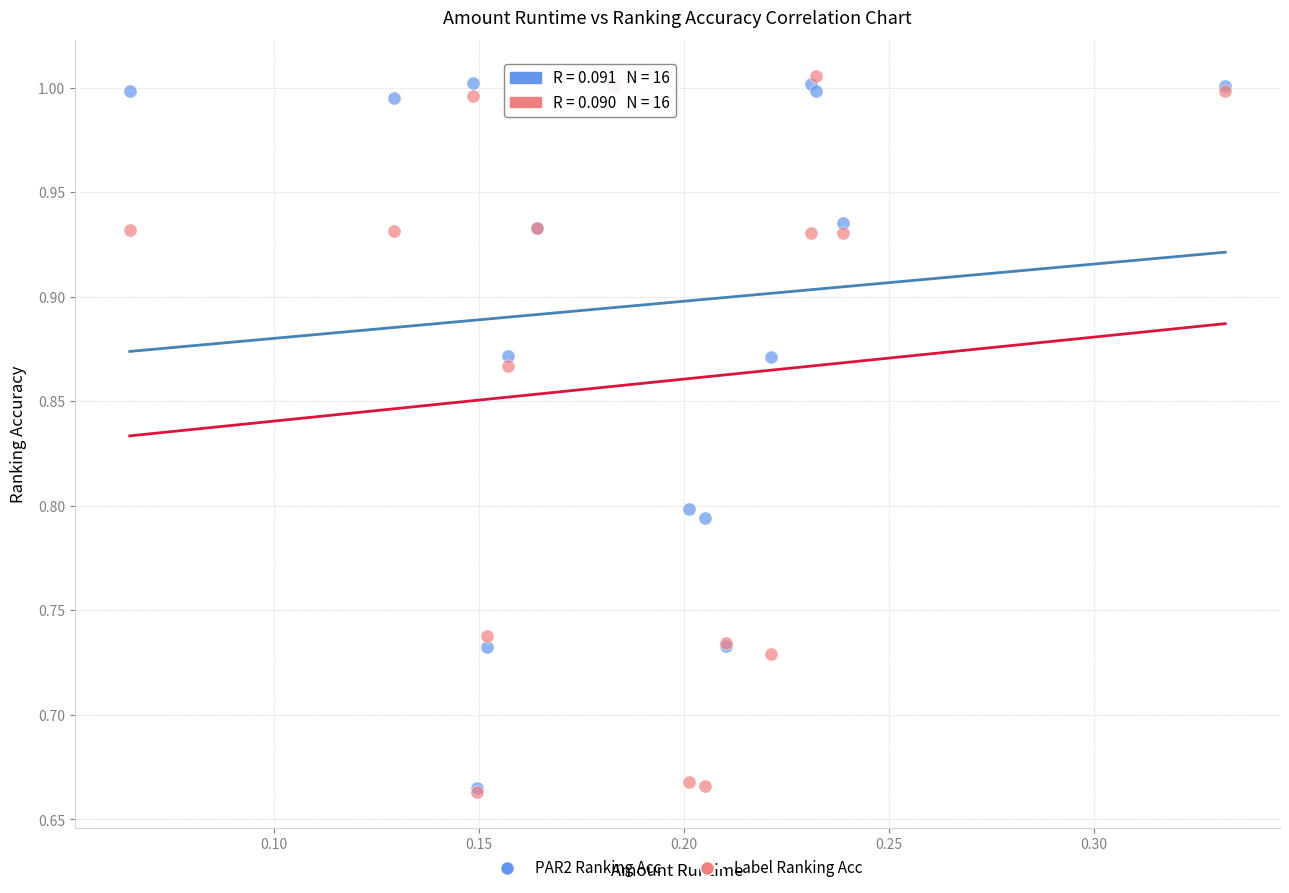

What are all the series names shown in the legend?

PAR2 Ranking Acc, Label Ranking Acc